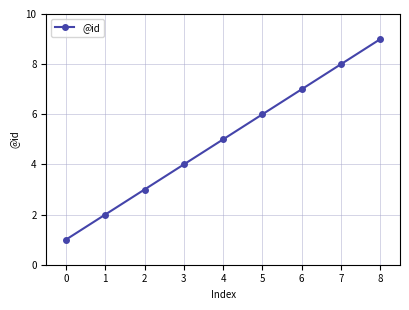

How many lines are shown in the chart?

1